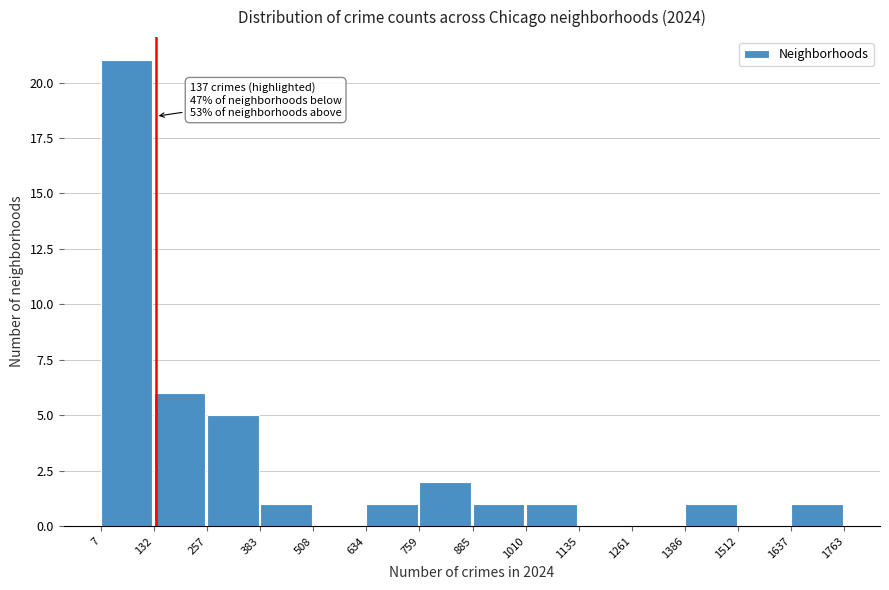

Over which range of the x-axis is the bar tallest?

7 to 132